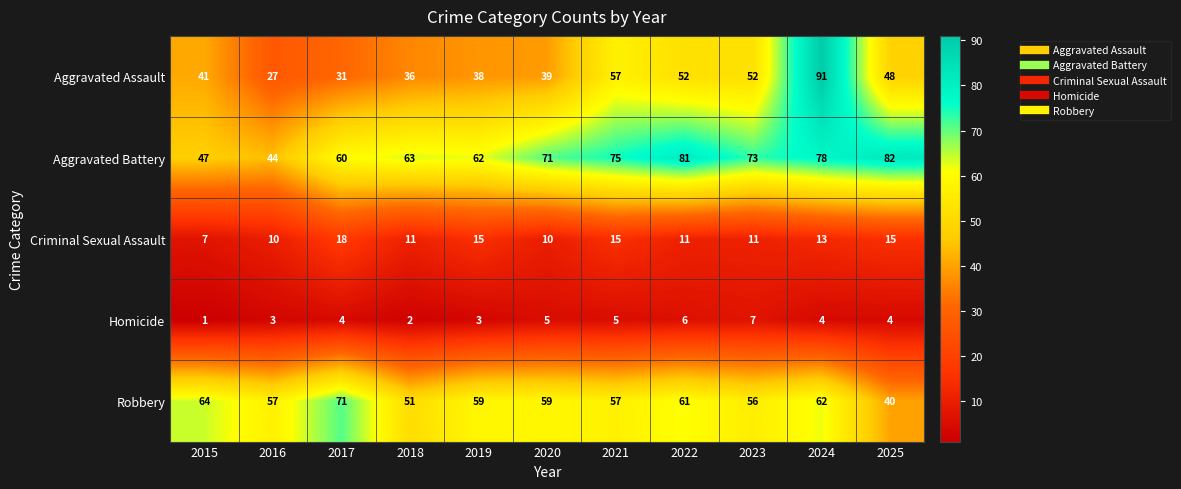

At which category does the chart reach its minimum across all series?

2015